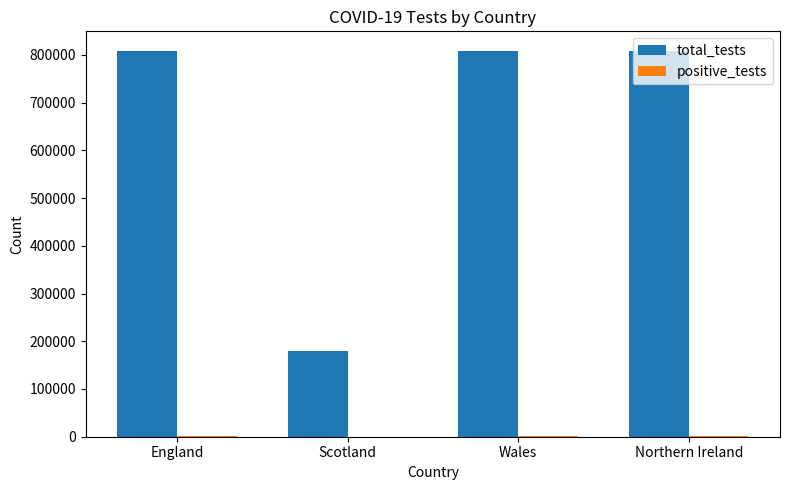

Is it true that total_tests equals 808938 at Northern Ireland?

True